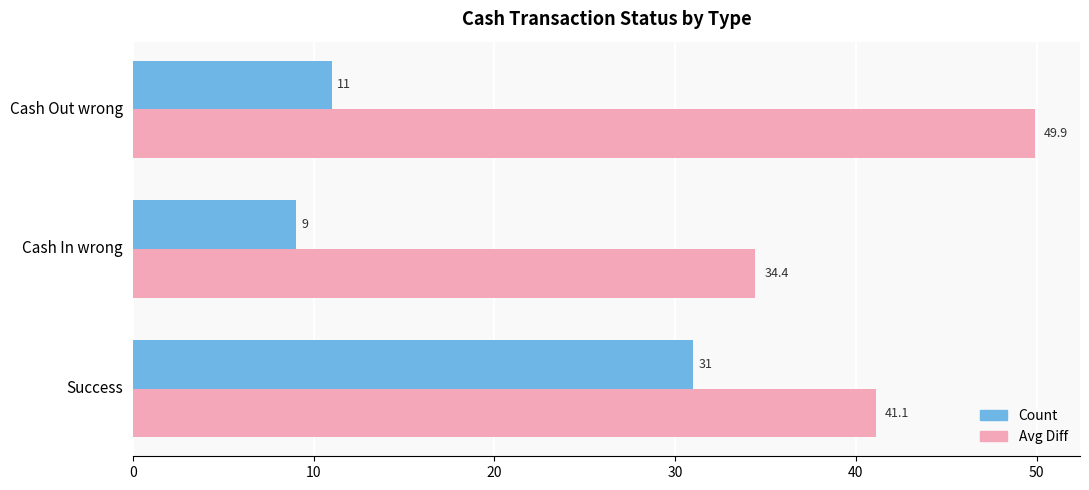

Rank the series at Success from lowest to highest value.

Count, Avg Diff